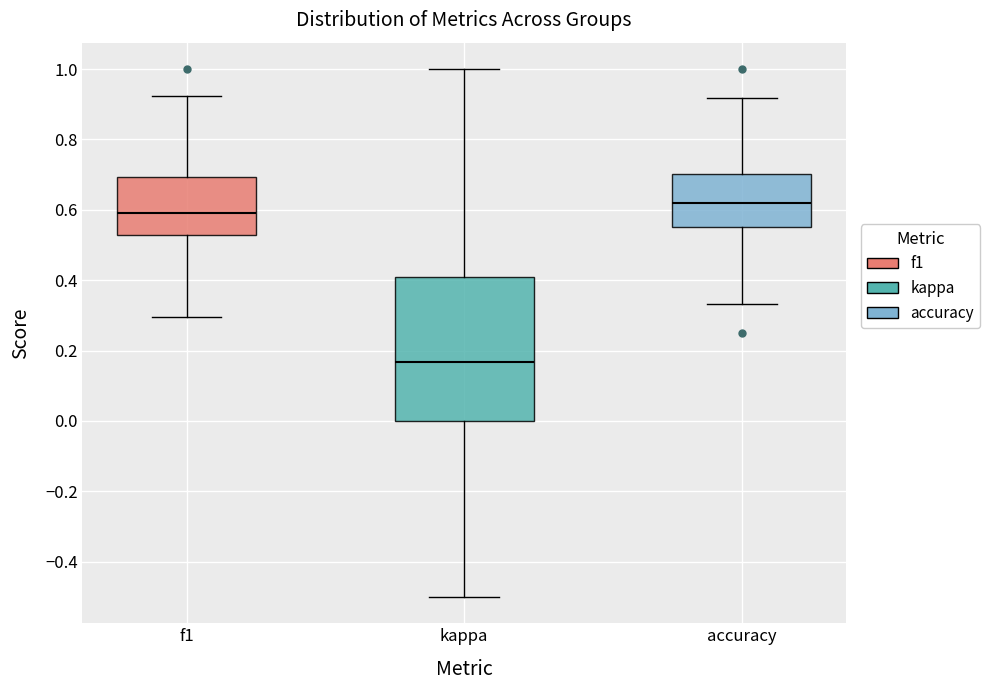

Reading left to right, read every box against the y-axis: the position of its median line, the range the box covers, and the ends of its whiskers. The values are not printed on the chart, so give them approximately, as read against the axis.

f1: median 0.60, box 0.52 to 0.70, whiskers 0.30 to 0.92
kappa: median 0.16, box 0.00 to 0.40, whiskers -0.50 to 1.00
accuracy: median 0.62, box 0.56 to 0.70, whiskers 0.34 to 0.92